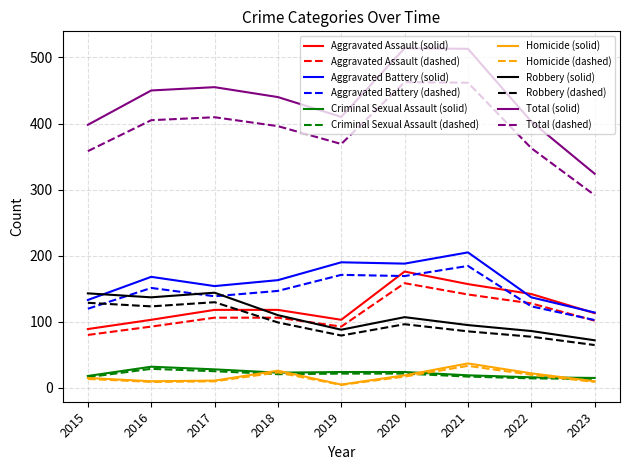

Which series has the largest total across all categories?

Total (solid)